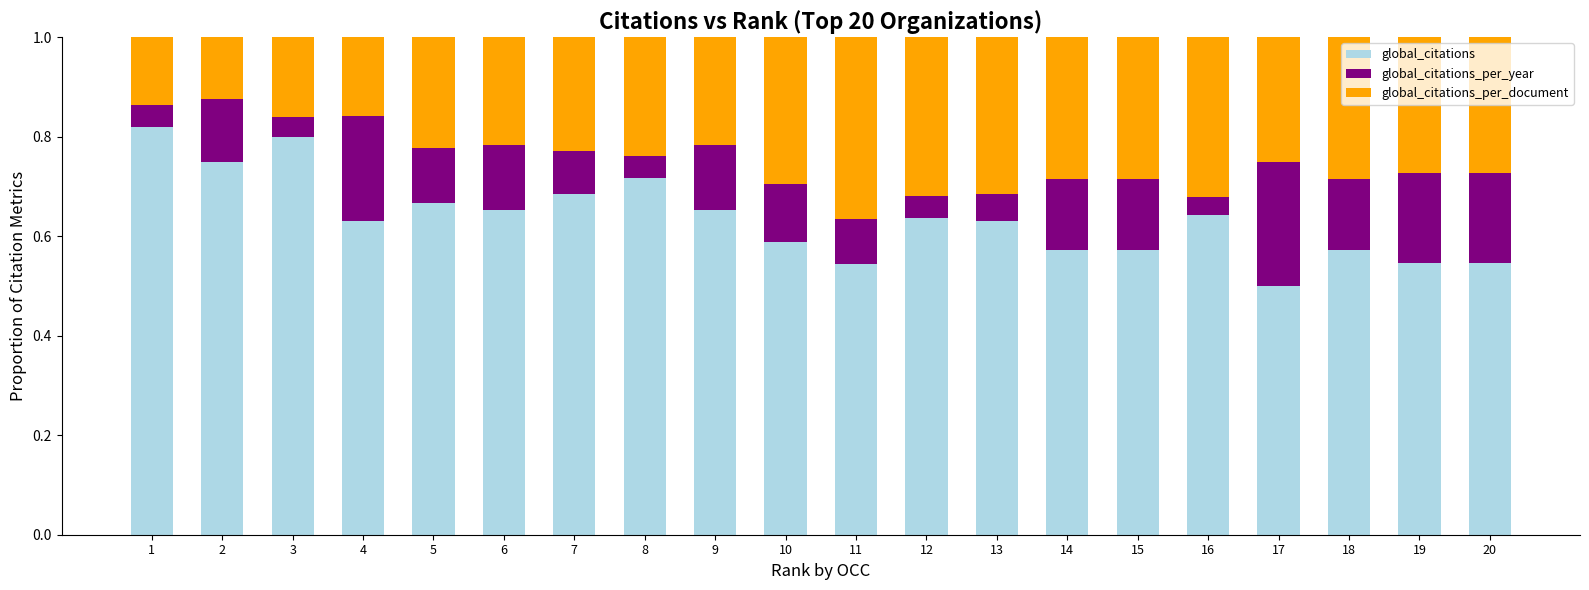

What is the total value across all series at 14?

1.0